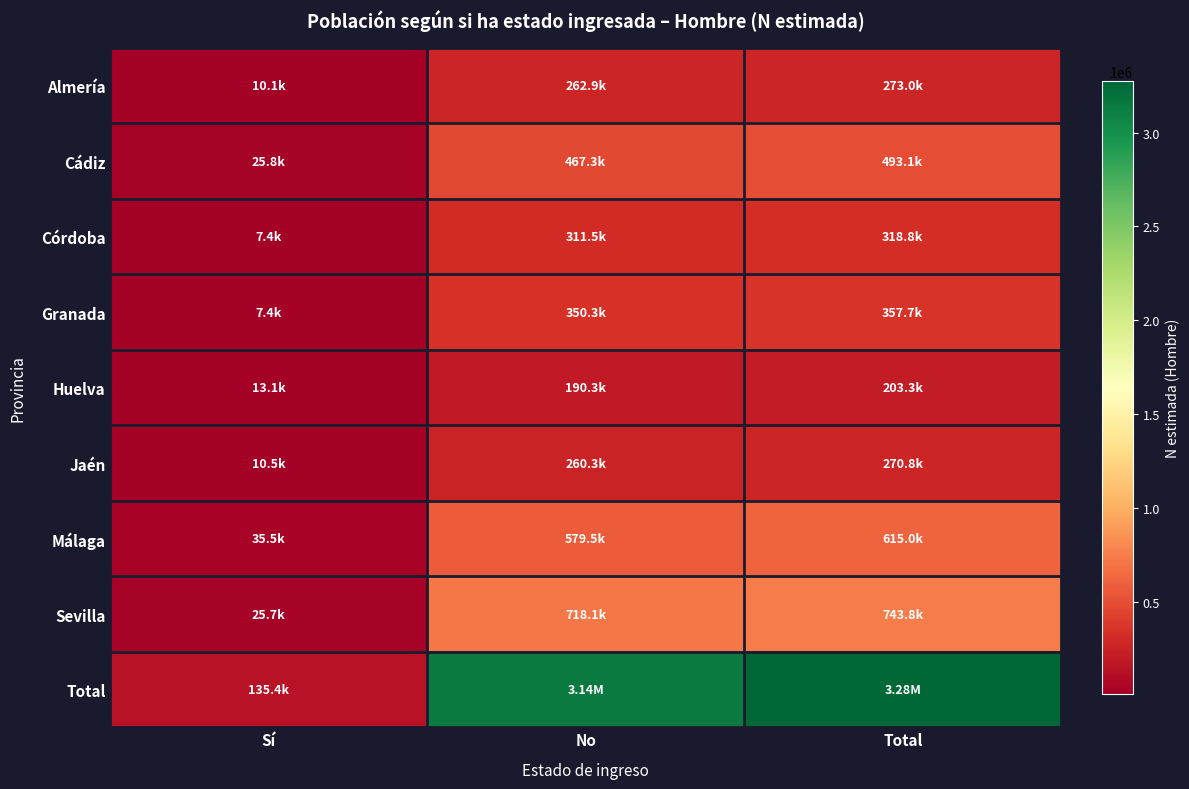

Reading left to right, list all the values displayed in this chart.

Almería: Sí=10078	No=262932	Total=273010
Cádiz: Sí=25816	No=467259	Total=493075
Córdoba: Sí=7375	No=311471	Total=318846
Granada: Sí=7395	No=350332	Total=357727
Huelva: Sí=13053	No=190255	Total=203308
Jaén: Sí=10466	No=260345	Total=270811
Málaga: Sí=35533	No=579494	Total=615027
Sevilla: Sí=25711	No=718084	Total=743795
Total: Sí=135426	No=3140173	Total=3275599